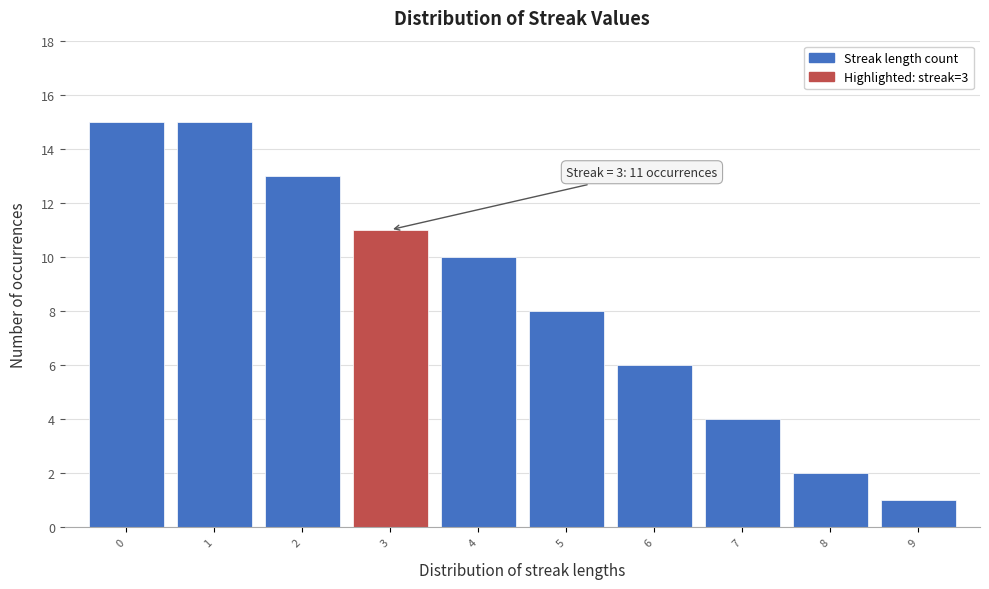

Reading left to right, transcribe all the data shown in this chart.

15	15	13	11	10	8	6	4	2	1